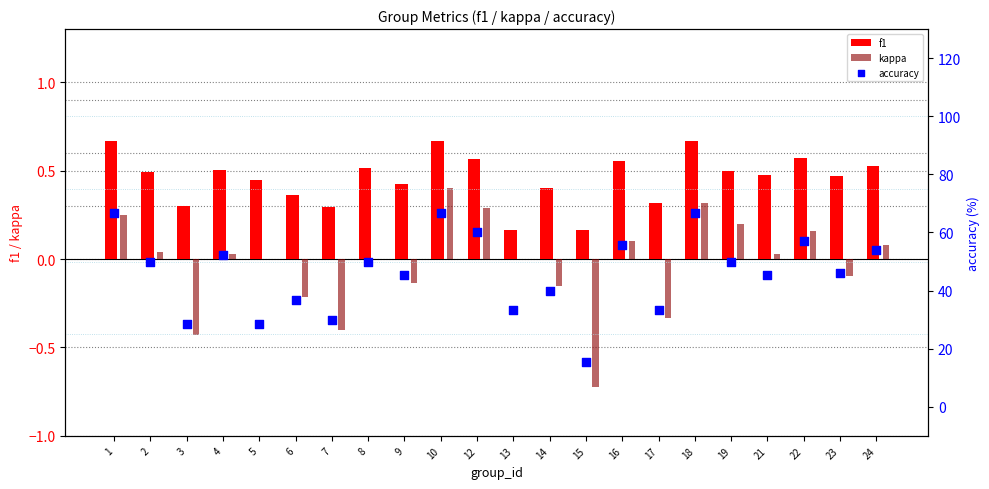

At how many categories does at least one series exceed 47?

11